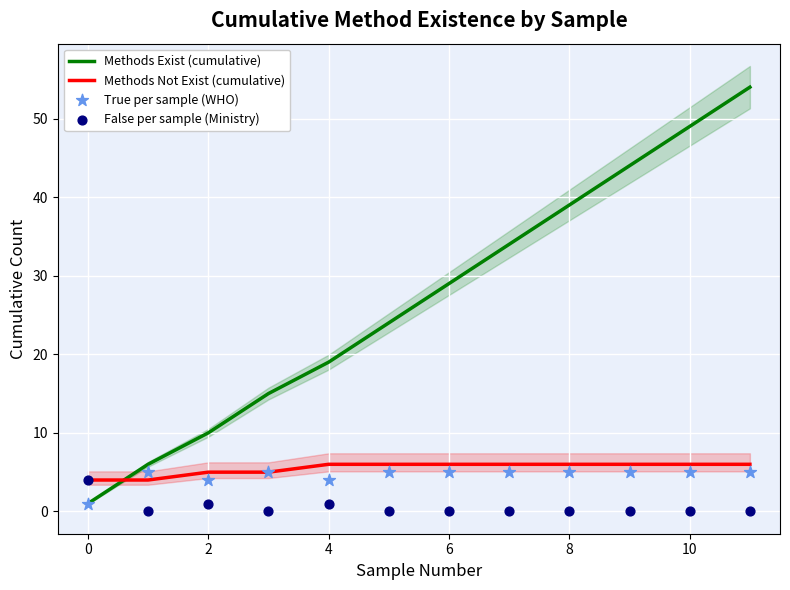

Which series reaches the minimum Y coordinate?

False per sample (Ministry)